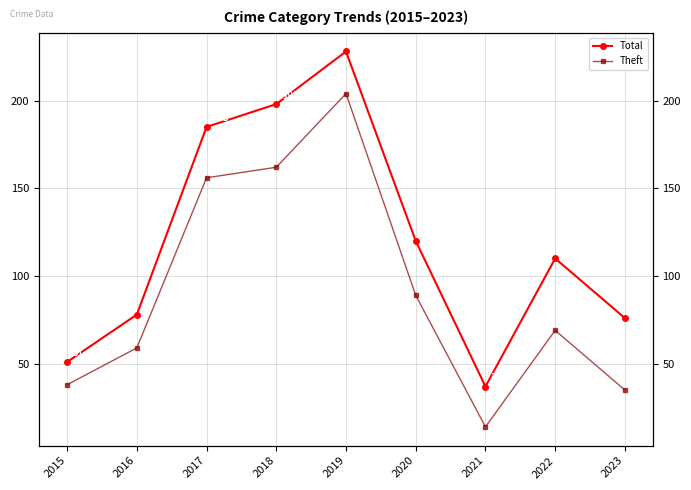

True or false: Theft and Total intersect in this chart.

False